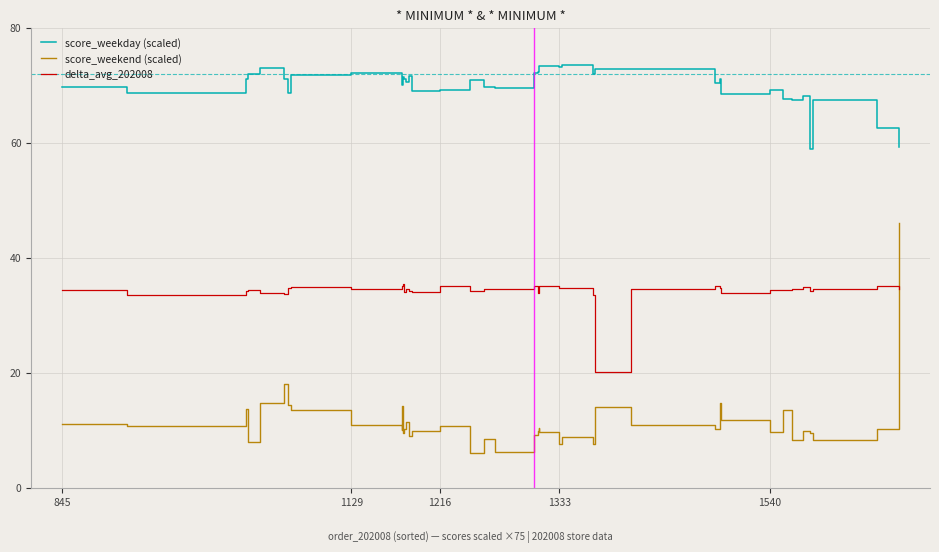

Is the value of delta_avg_202008 at 21 greater than the value of score_weekday (scaled) at 22?

No